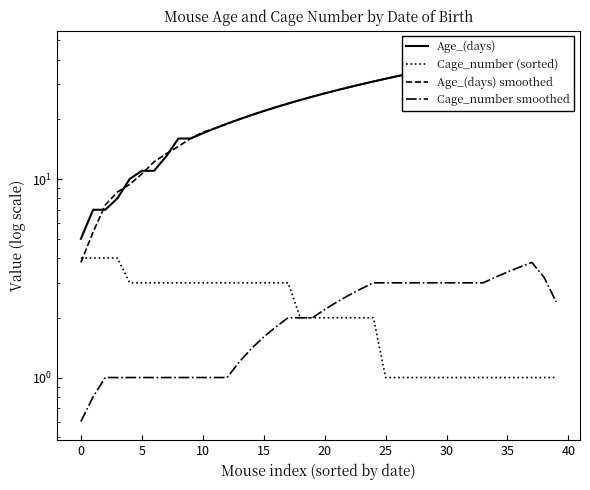

Is it true that Cage_number smoothed equals 3.0 at 24?

True